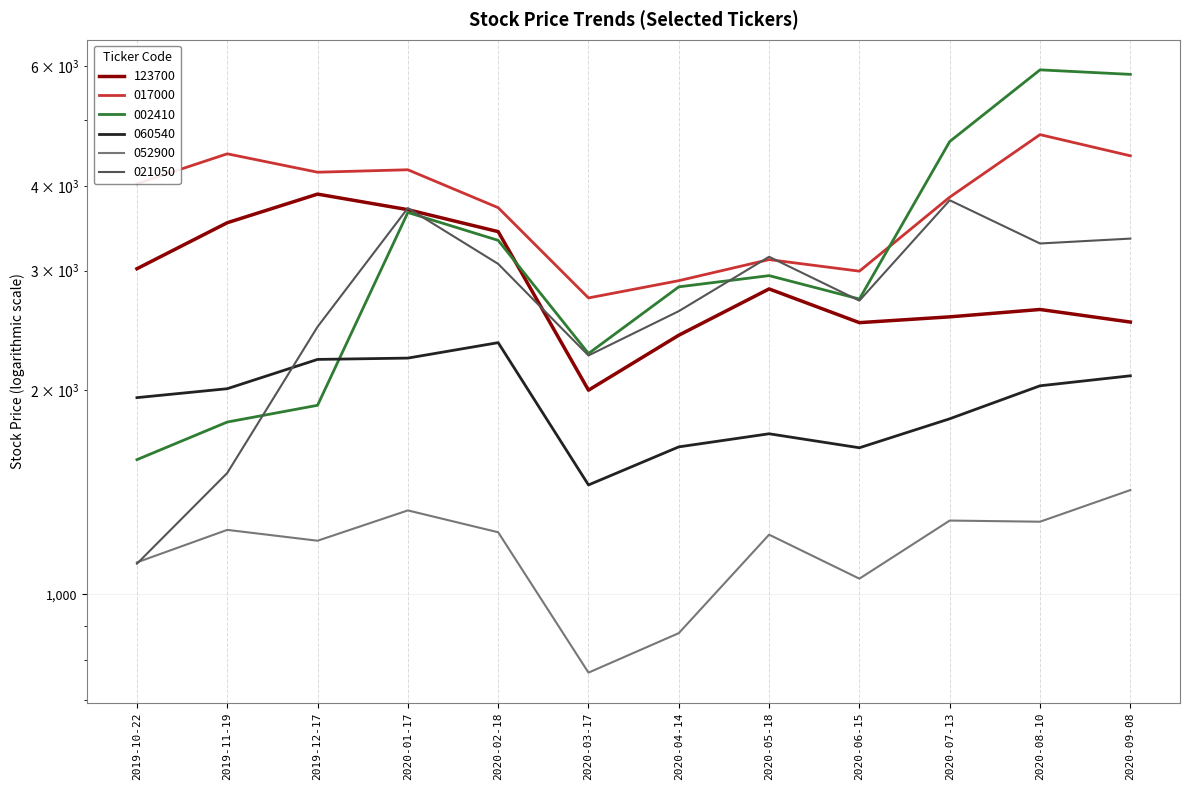

Is it true that 060540 equals 1645 at 2020-06-15?

True